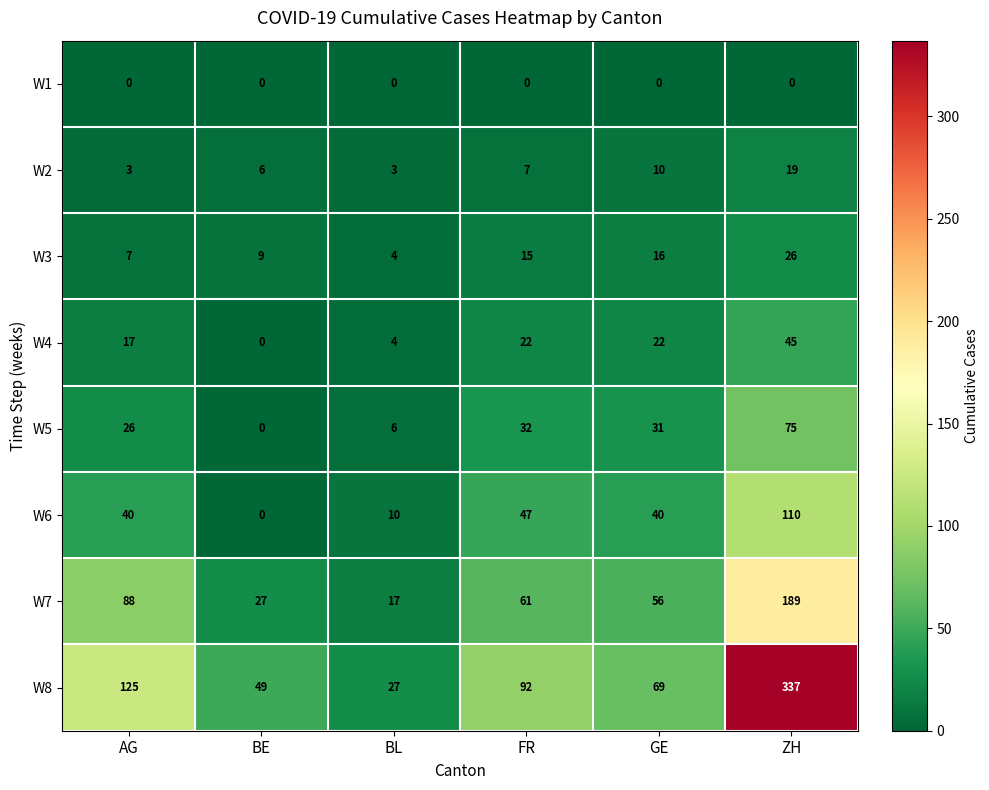

The W1 series shows 0 at BE. True or false?

True